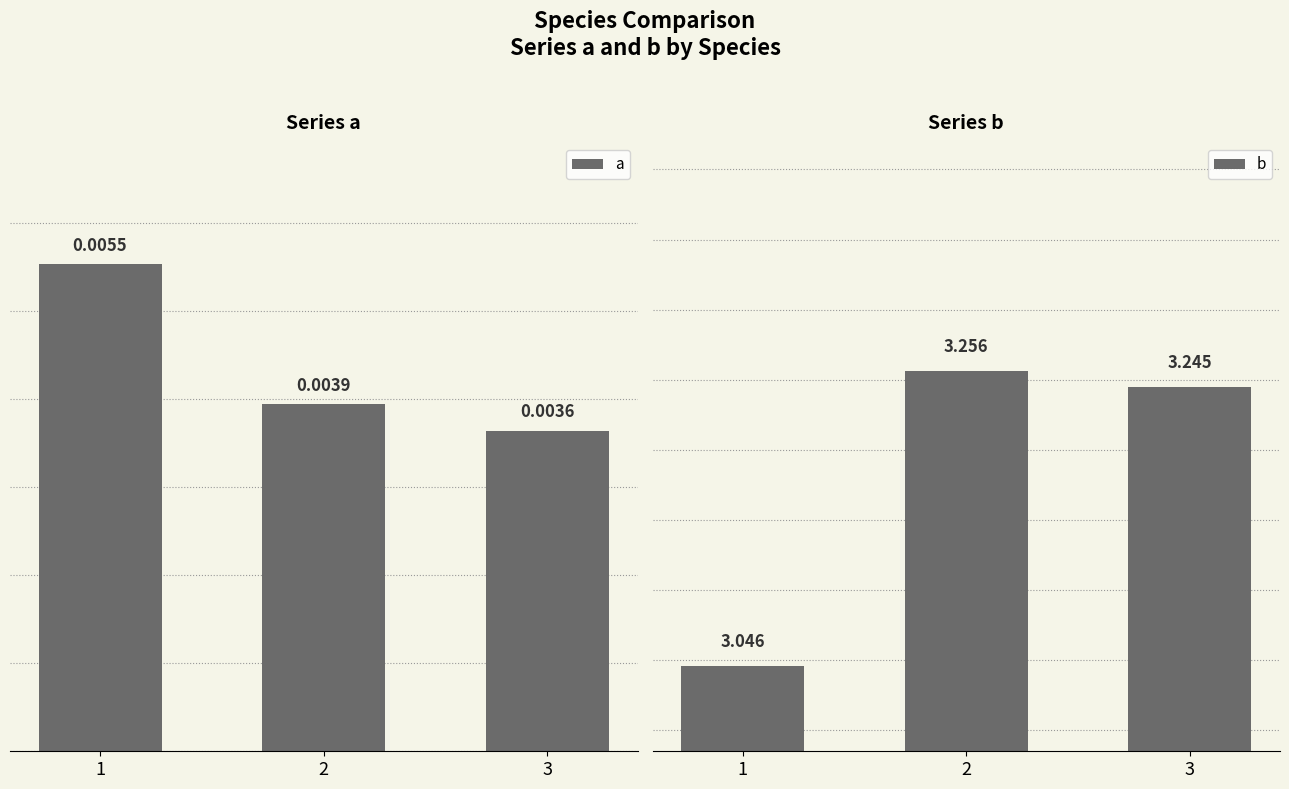

Reading left to right, what are all the values shown in this chart?

a: 0.0	0.0	0.0
b: 3.0	3.3	3.2